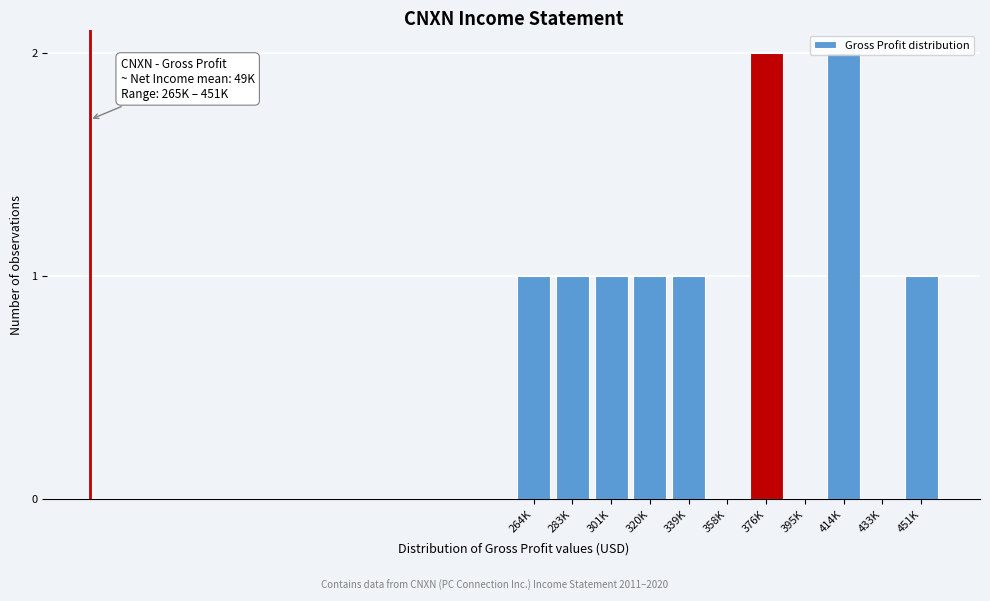

What is the sum of the values at 414K and 451K?

3